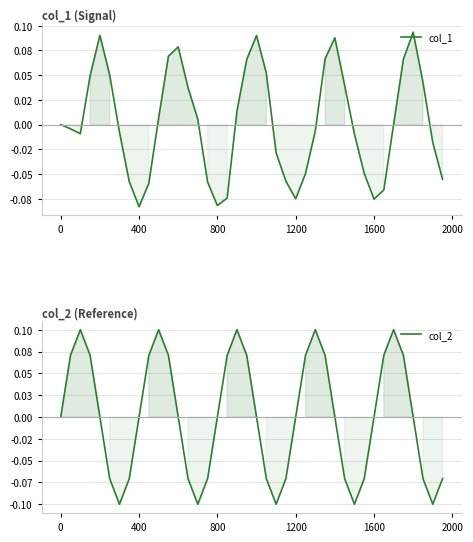

In col_1, how many points are higher than both neighbors (excluding endpoints)?

5